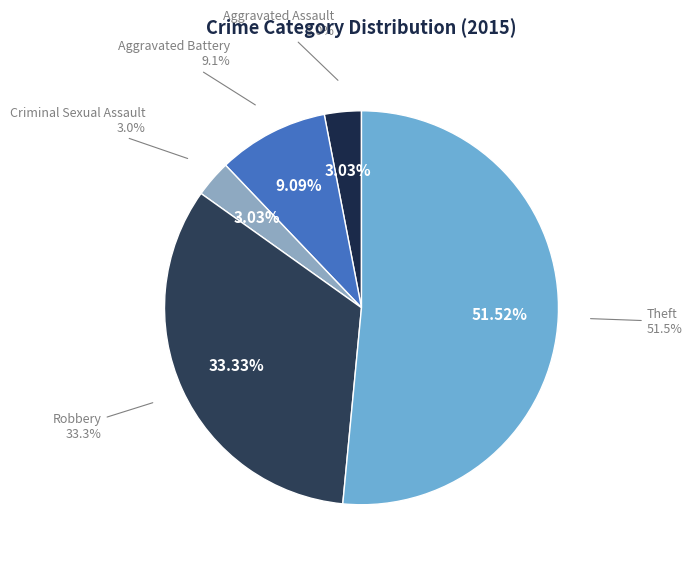

The Robbery slice represents 33% of the pie. True or false?

True